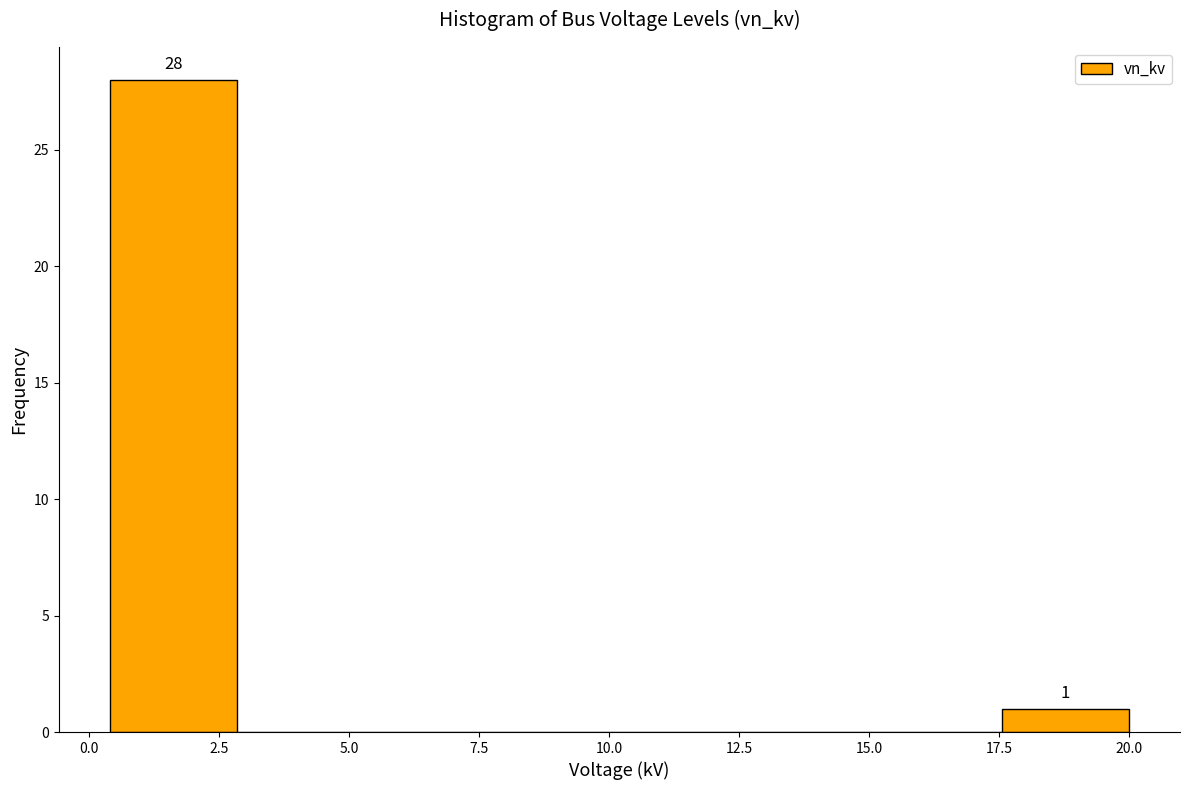

Which range on the x-axis has the tallest bar?

0.40 to 2.85